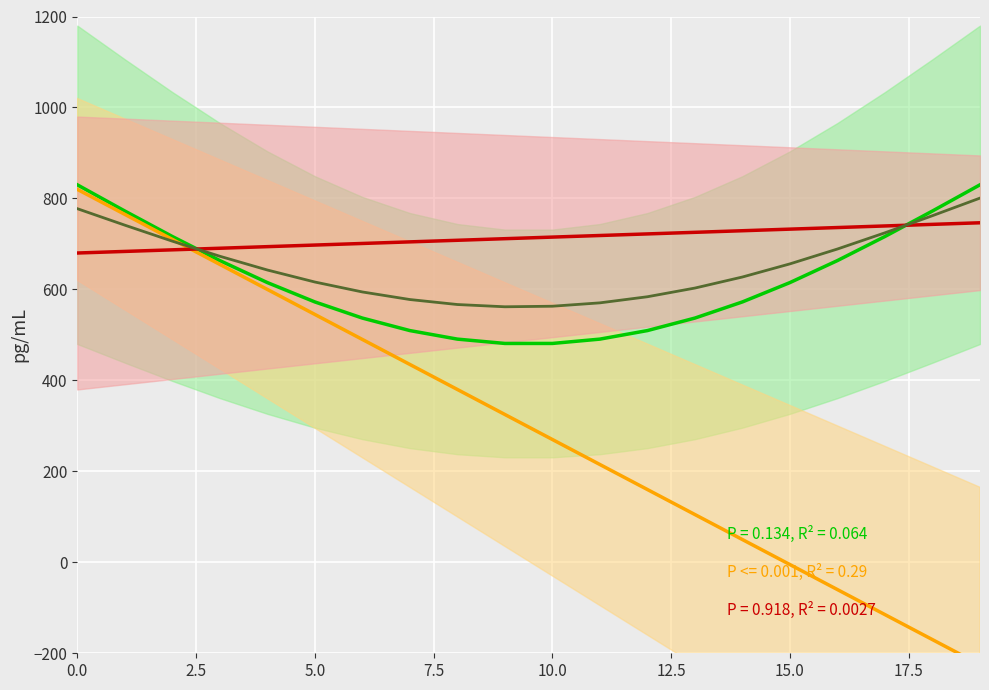

What position from the right is 16?

4